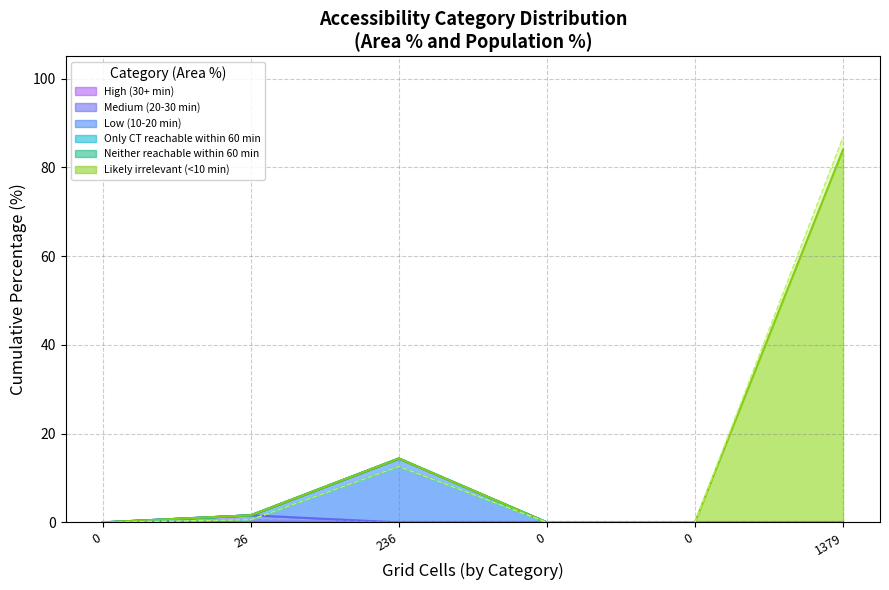

What is the difference between the second highest and second lowest values in the Area (%) series?

14.4